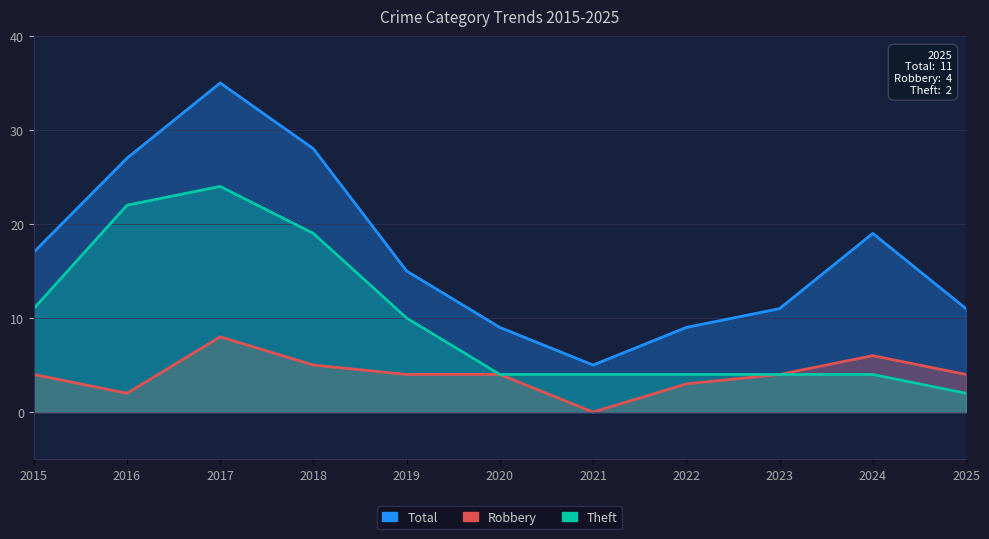

Is it true that Robbery equals 8 at 2017?

True